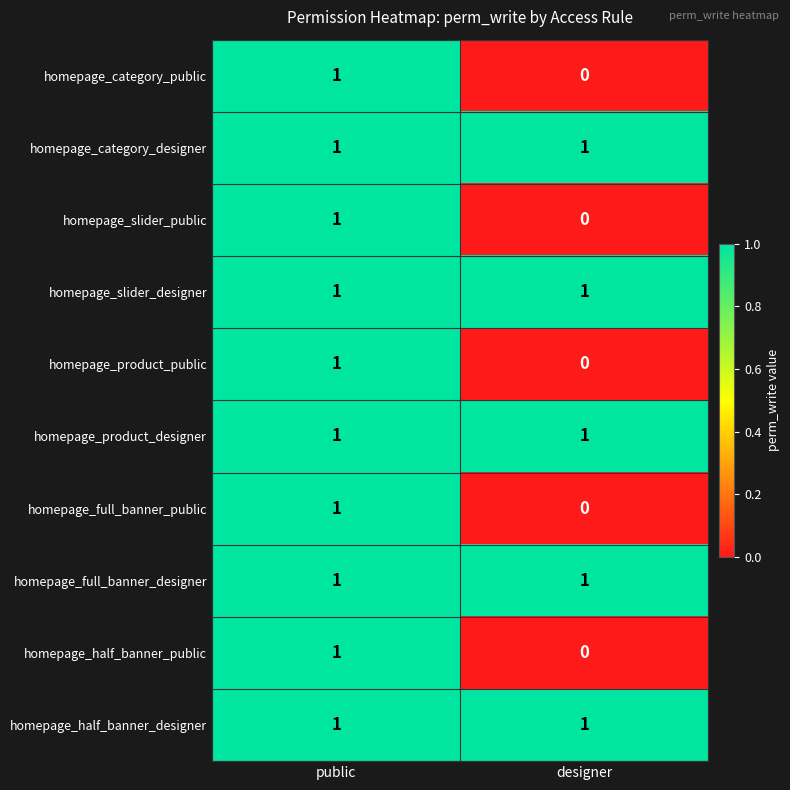

Reading left to right, what are all the values shown in this chart?

homepage_category_public: public=1	designer=0
homepage_category_designer: public=1	designer=1
homepage_slider_public: public=1	designer=0
homepage_slider_designer: public=1	designer=1
homepage_product_public: public=1	designer=0
homepage_product_designer: public=1	designer=1
homepage_full_banner_public: public=1	designer=0
homepage_full_banner_designer: public=1	designer=1
homepage_half_banner_public: public=1	designer=0
homepage_half_banner_designer: public=1	designer=1